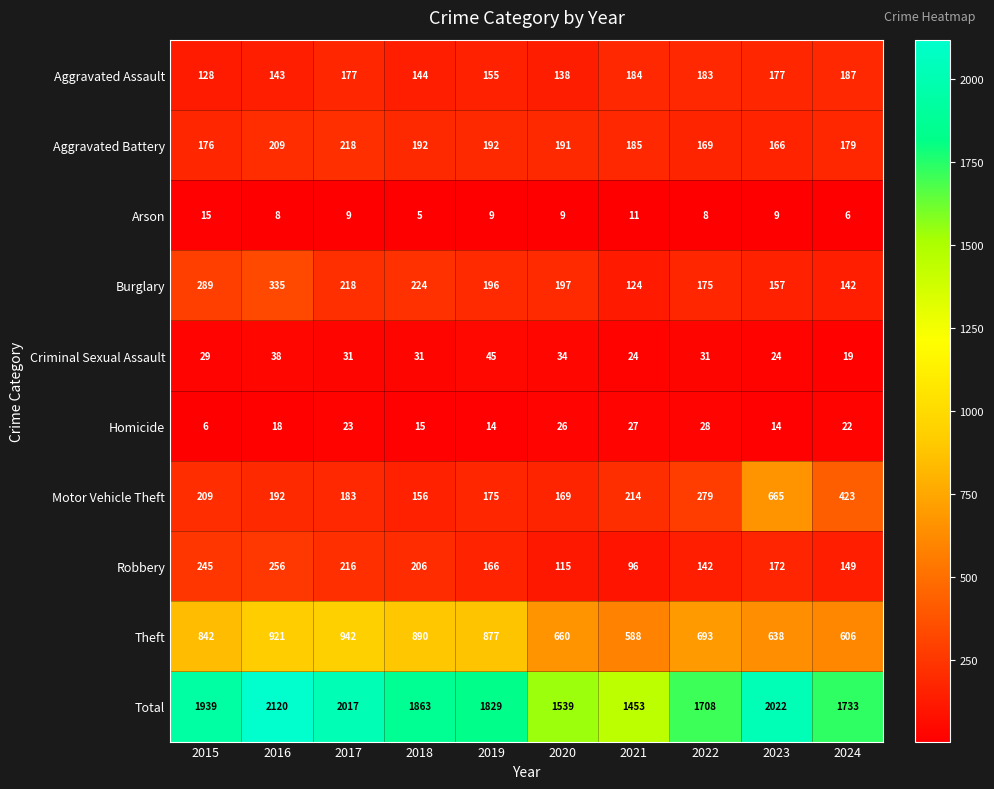

Where does the Robbery series first go above 172?

2015